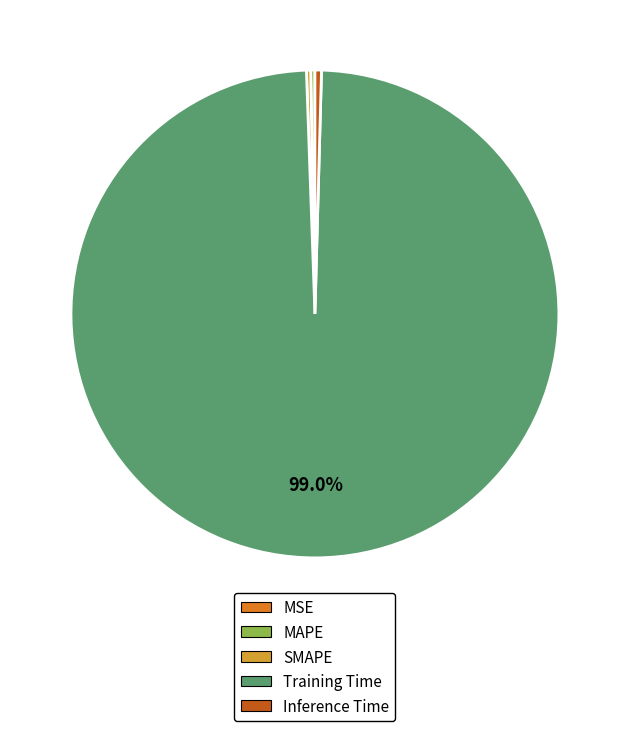

Which slice represents more than half of the pie?

Training Time